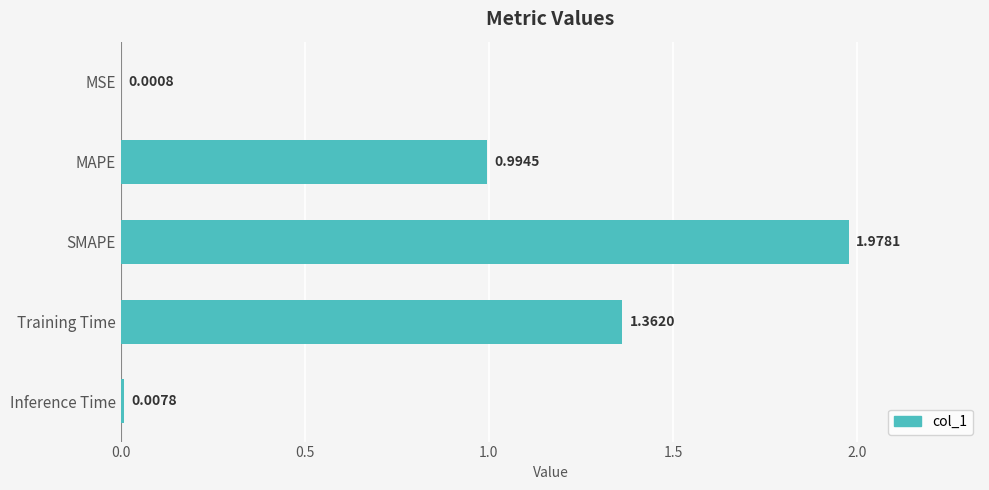

Where is the data nearest to the value 0?

MSE